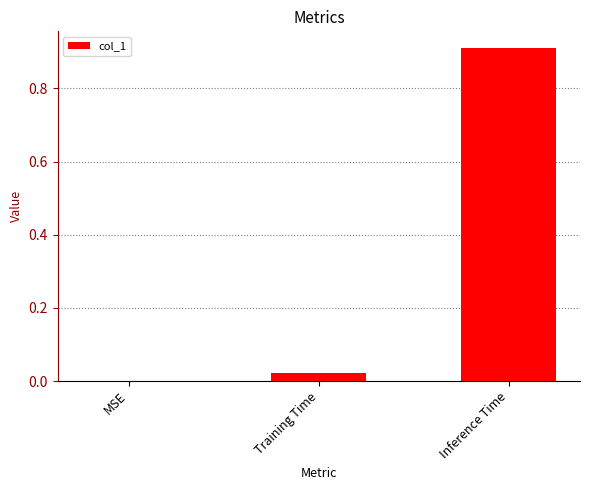

Between Training Time and MSE, which is larger?

Training Time